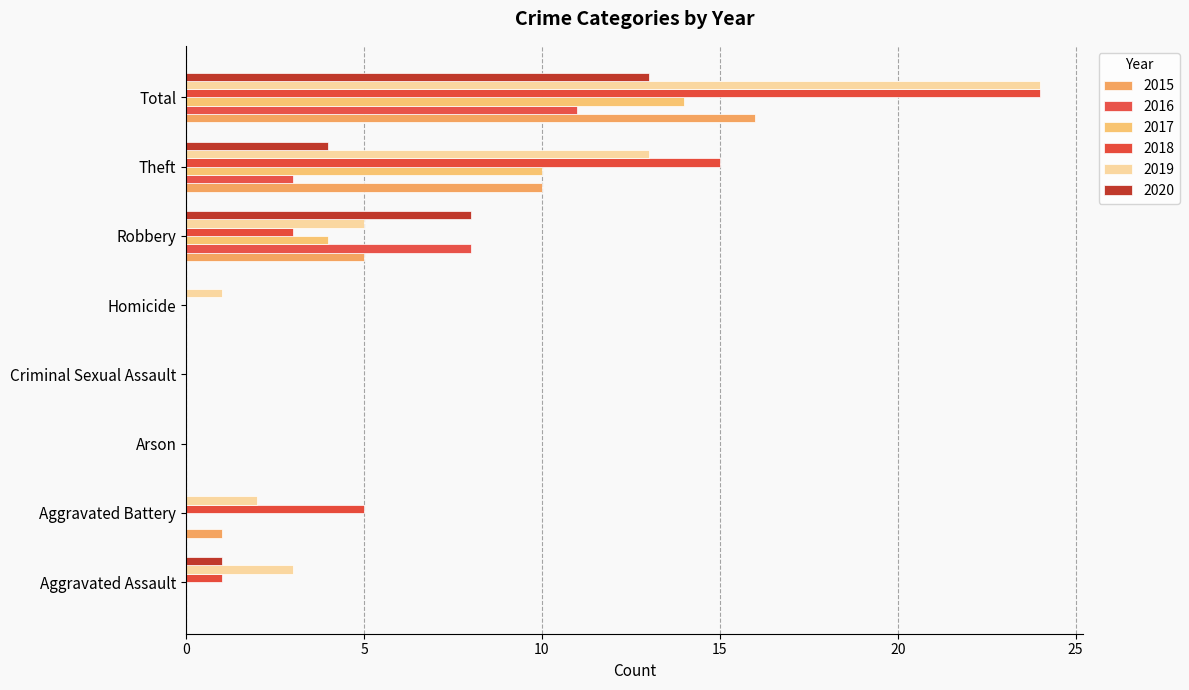

At which category does the chart reach its peak across all series?

Total